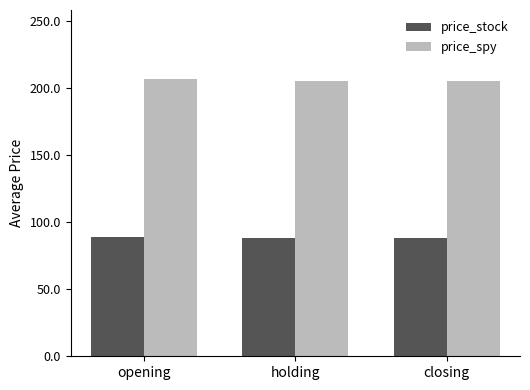

What is the smallest value displayed?

88.4